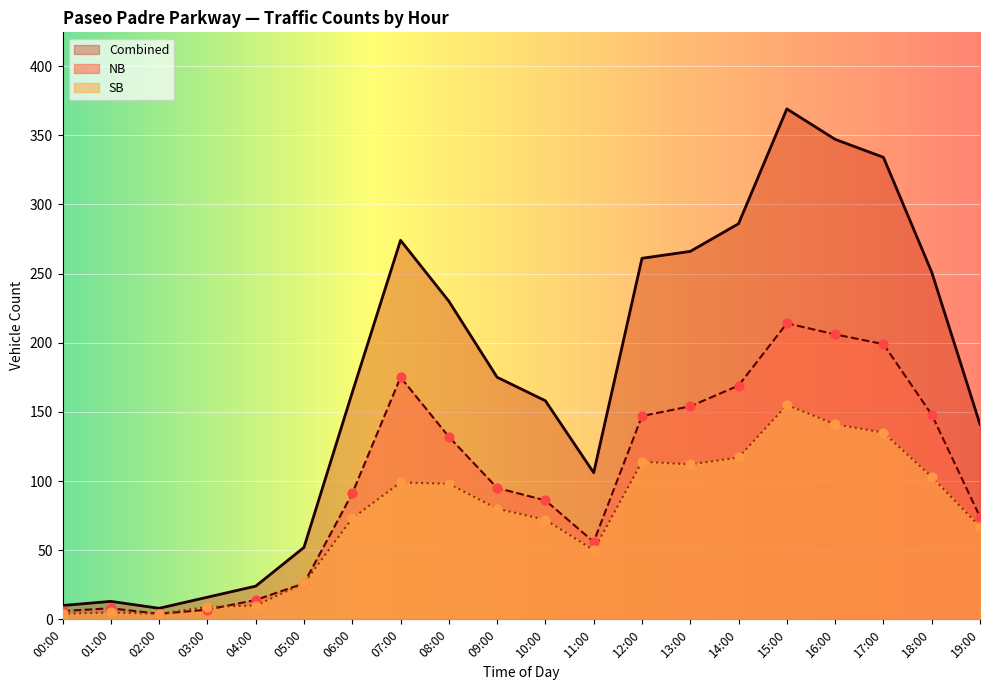

Which series reaches the minimum Y coordinate?

NB